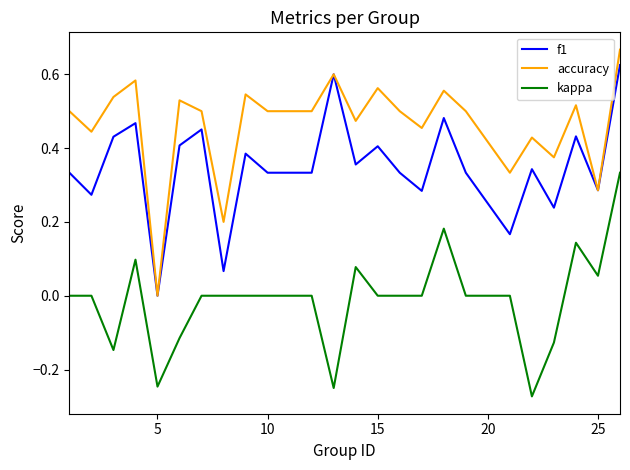

Which series has the widest spread of values?

accuracy